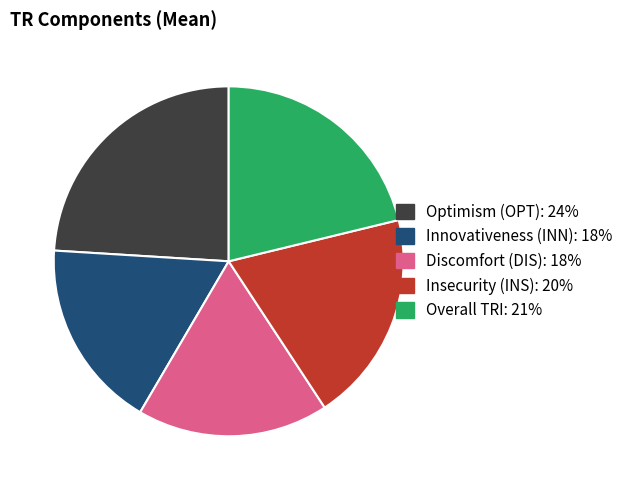

The Innovativeness (INN) slice represents 11% of the pie. True or false?

False